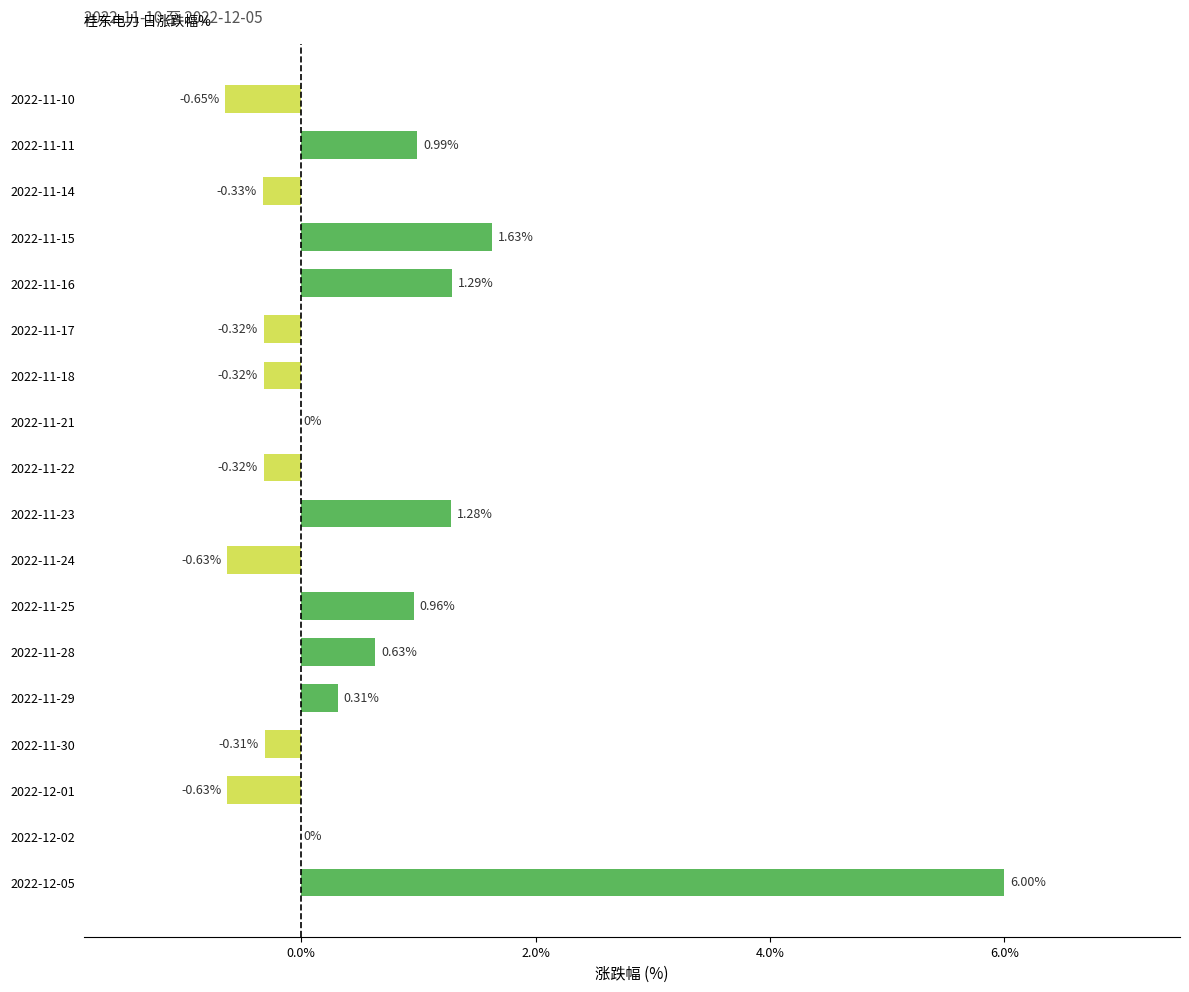

What is the change in value from 2022-11-17 to 2022-11-16?

+1.6